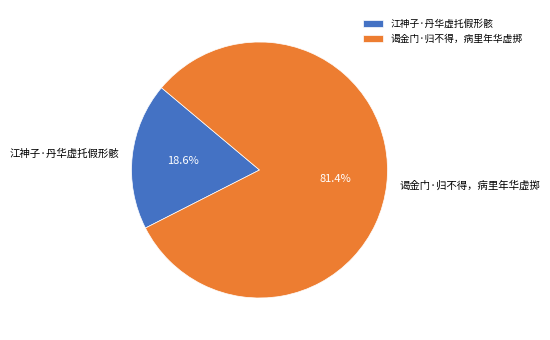

Which category has the smallest portion of the pie?

江神子·丹华虚托假形骸